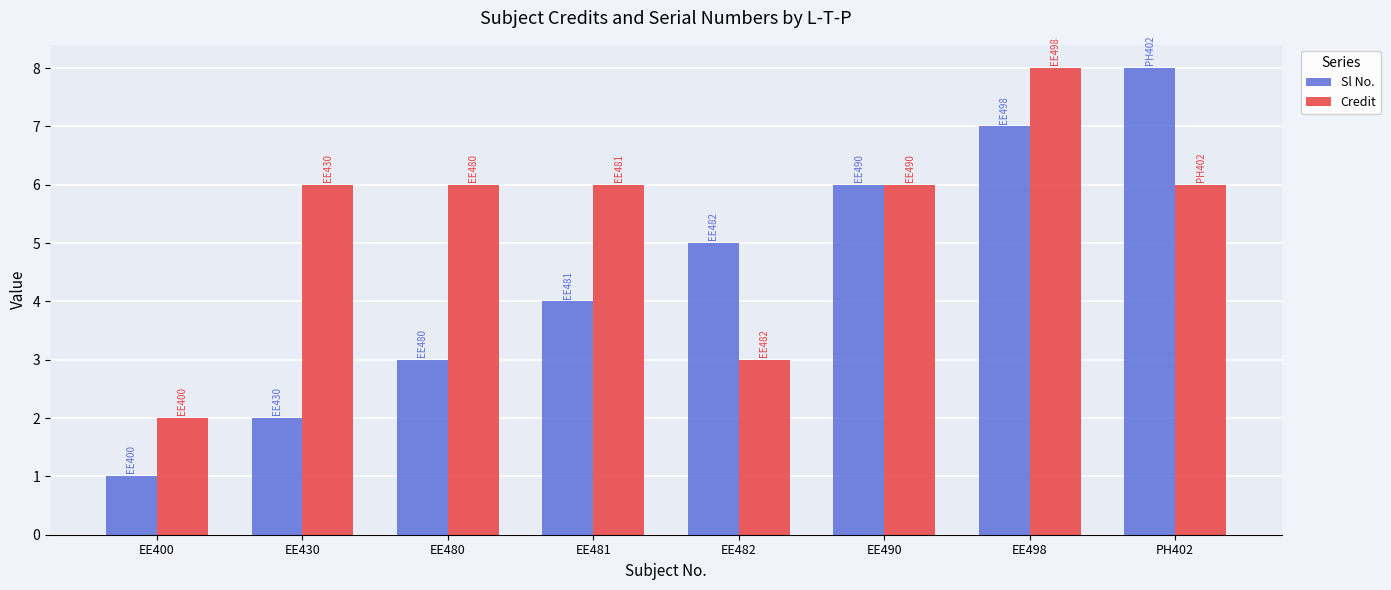

What is the total value across all series at EE480?

9